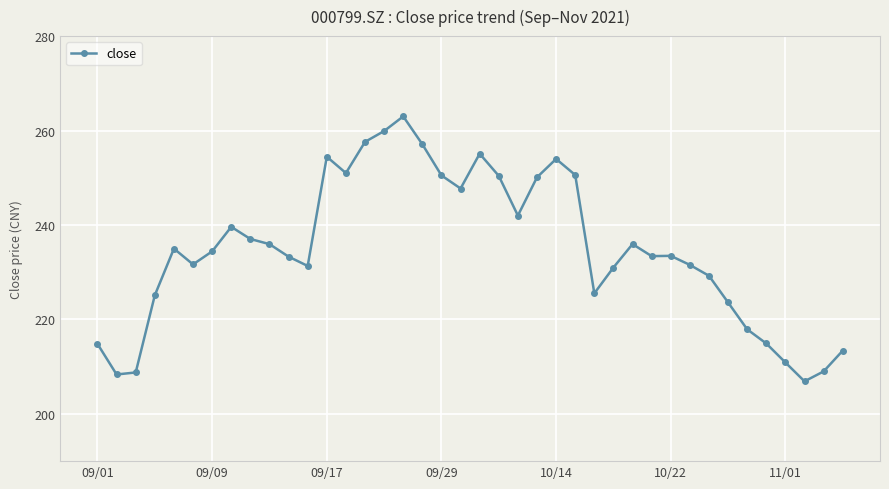

True or false: the data has more than 2 interior local peaks.

True